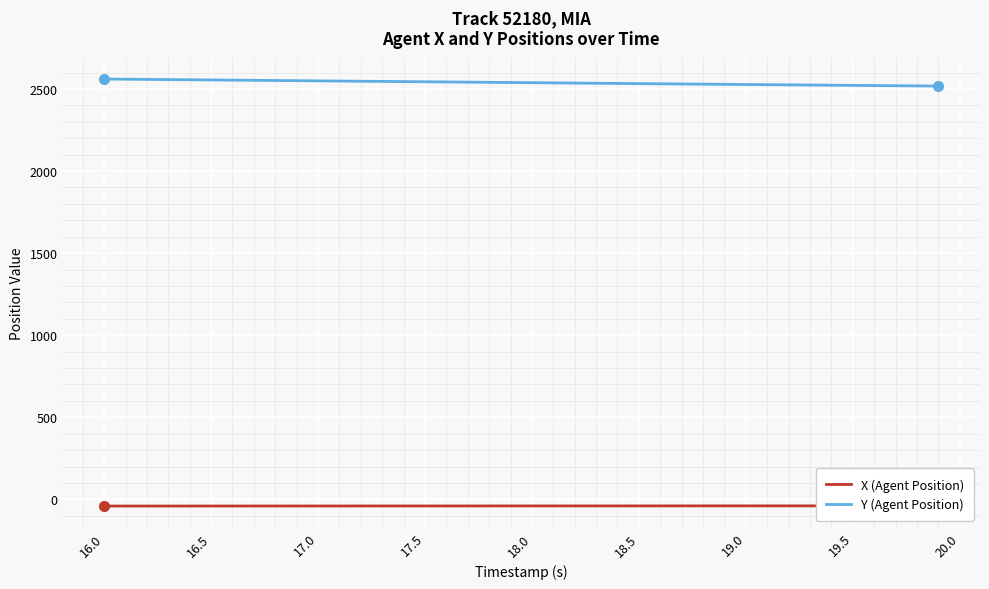

How many categories are shown in the chart?

40